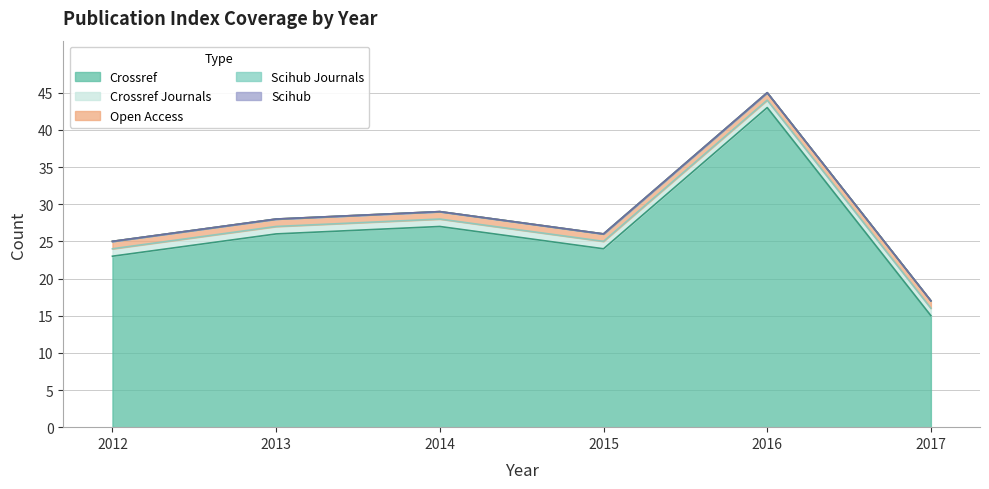

Which category has the highest value in the scihub_journals series?

2012